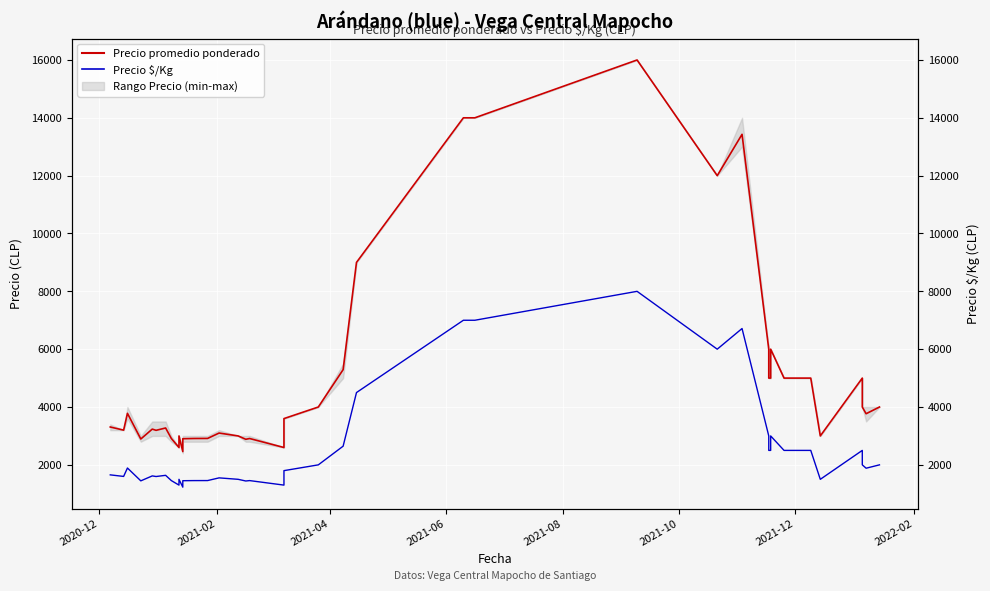

How many lines are shown in the chart?

2